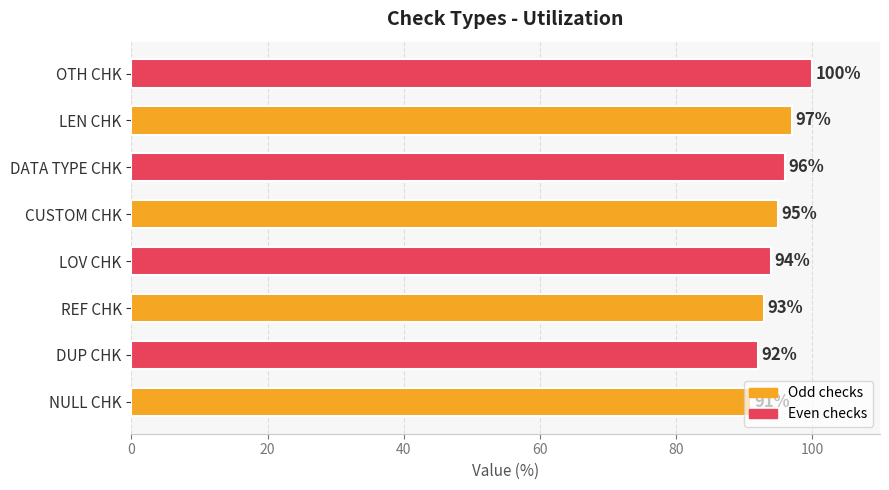

Count the number of data series in this chart.

1